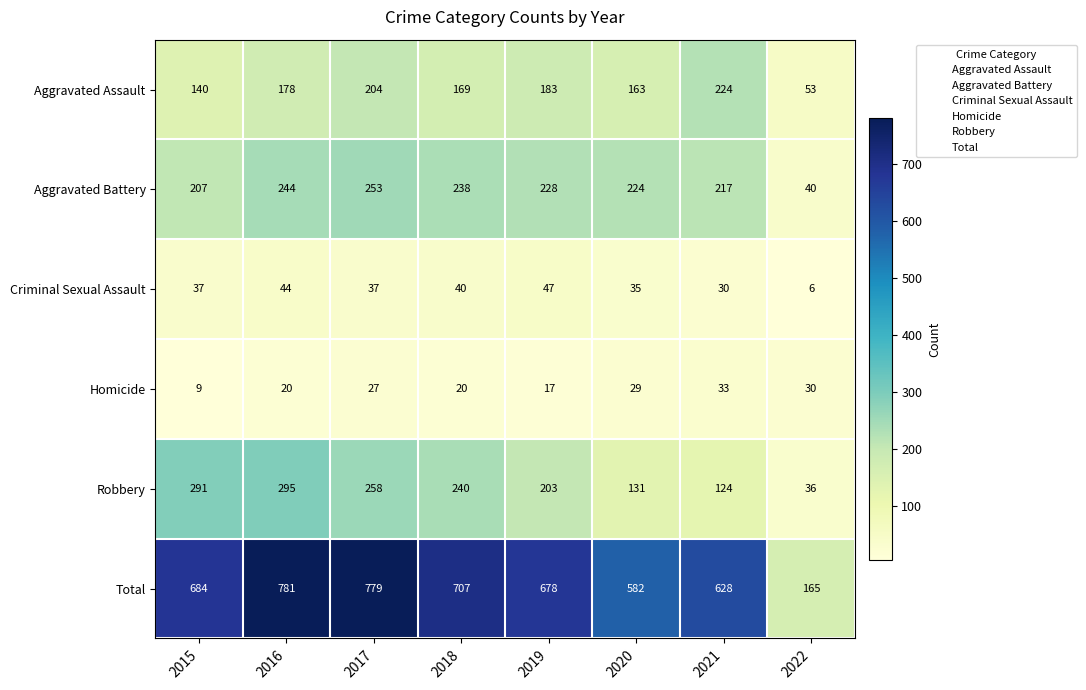

Is it true that Criminal Sexual Assault equals 84 at 2019?

False